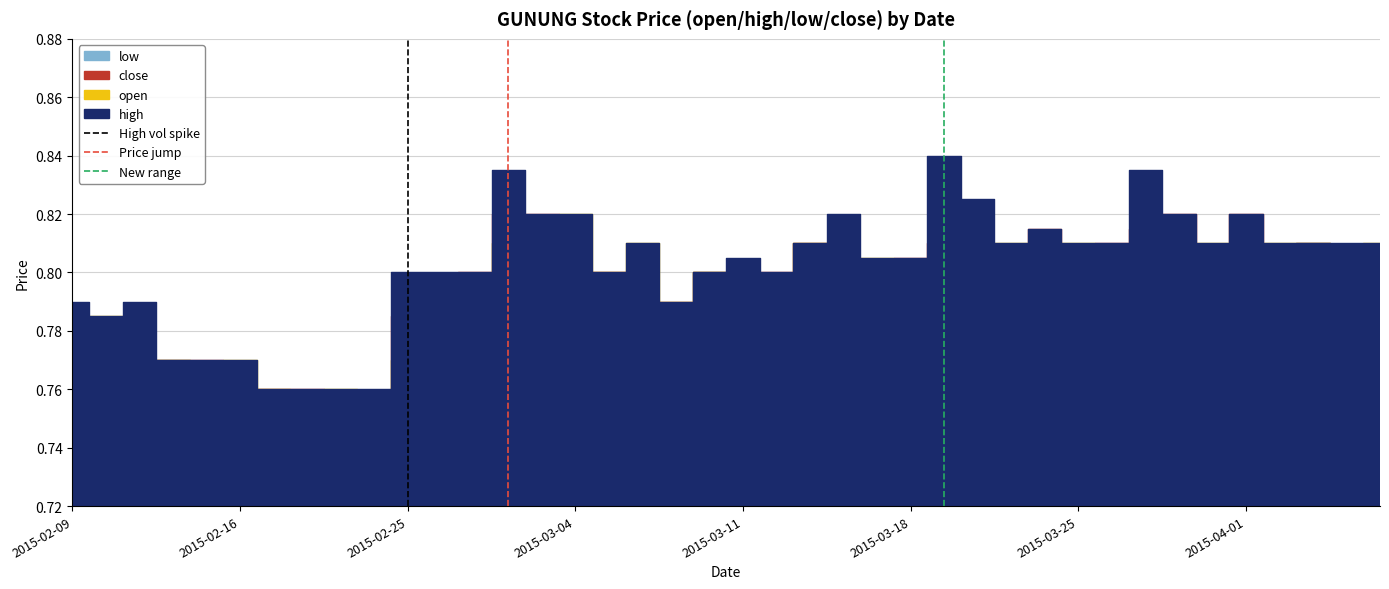

Which category has the highest value in the Price jump series?

2015-02-16